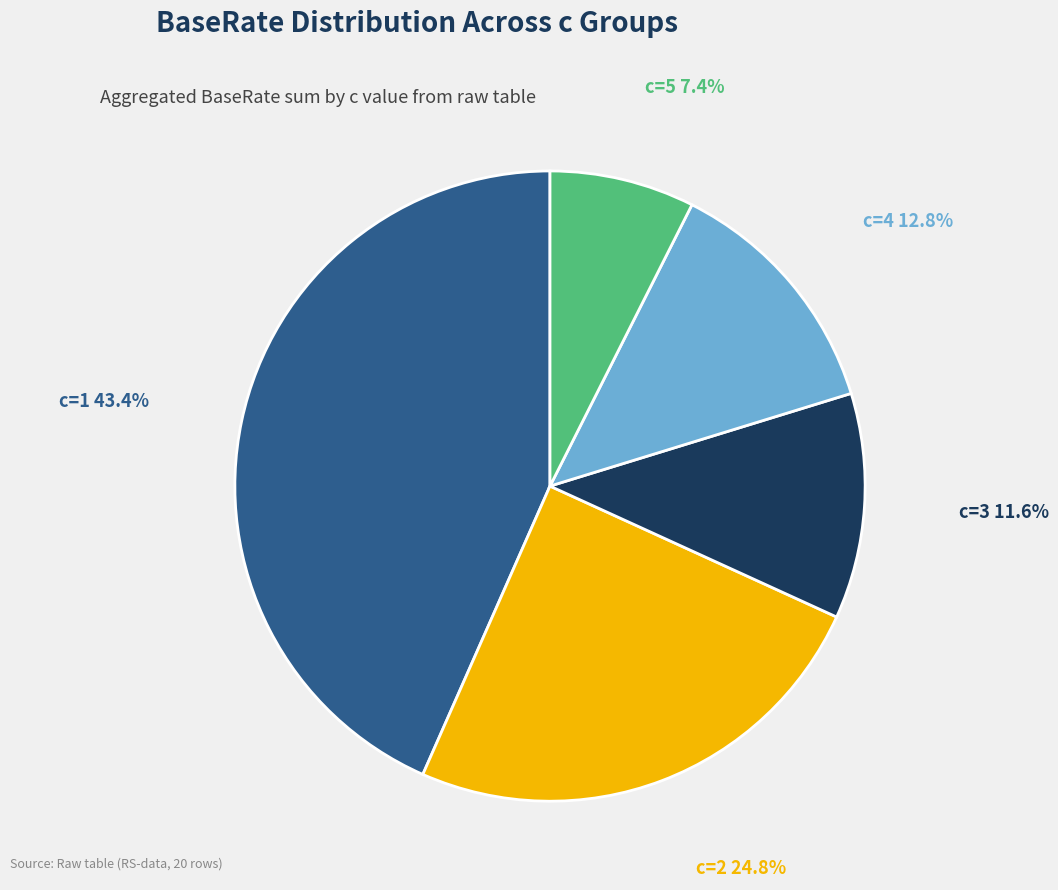

Is there a majority slice in this chart?

No